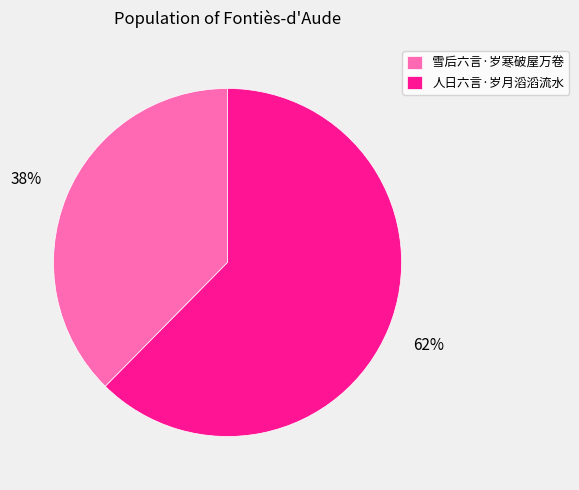

True or false: 雪后六言·岁寒破屋万卷 accounts for 45% of the total.

False